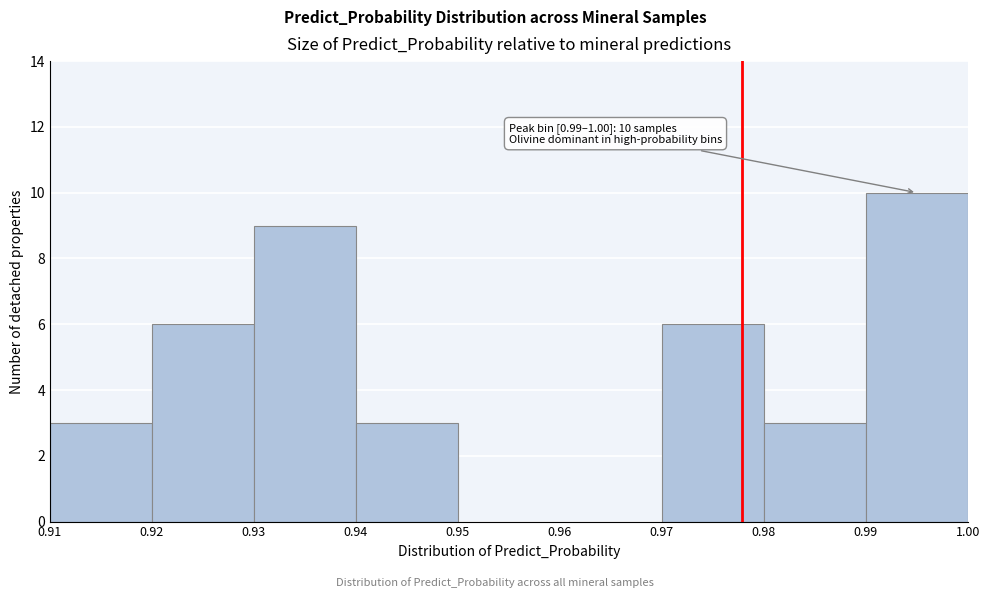

Which range on the x-axis has the tallest bar?

0.99 to 1.00